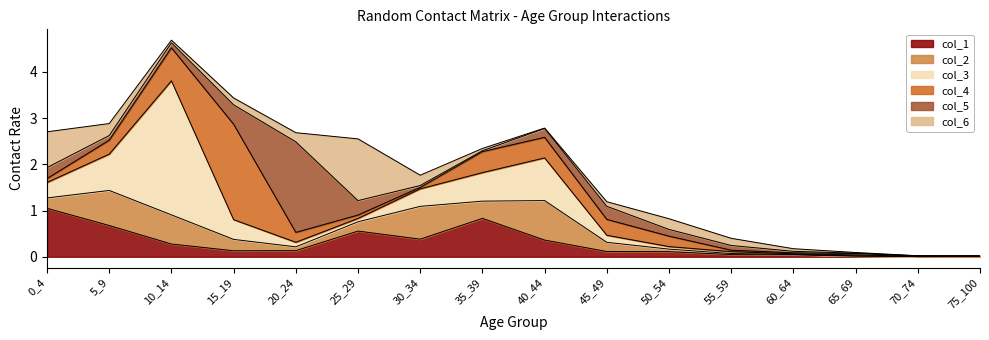

True or false: col_3 has a value of 0.2 at 35_39.

False